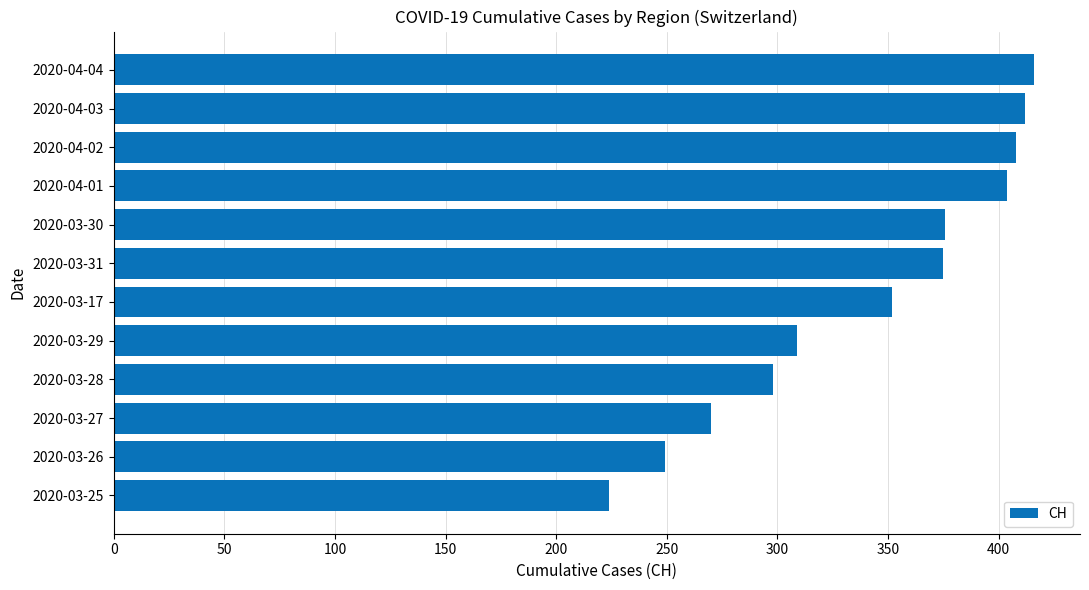

Where is the data nearest to the value 320?

2020-03-29